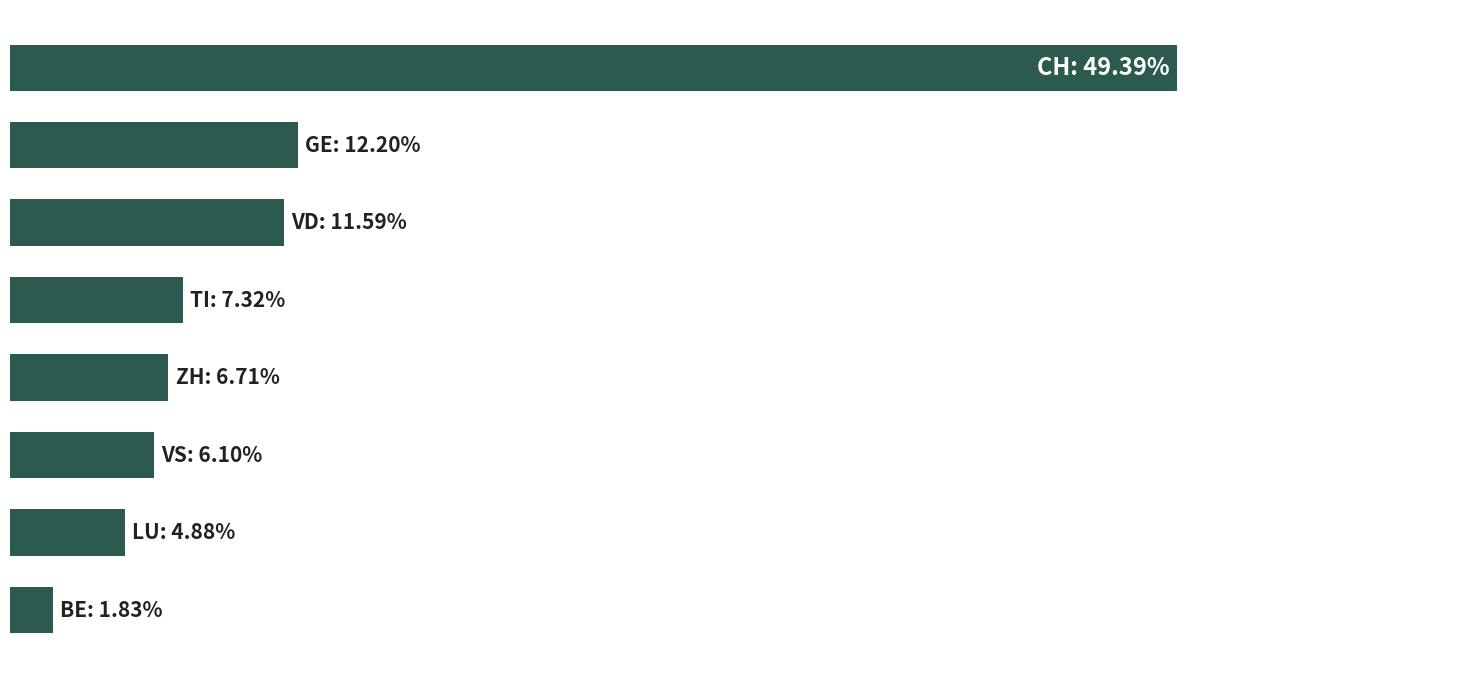

Does the chart contain any negative values?

No